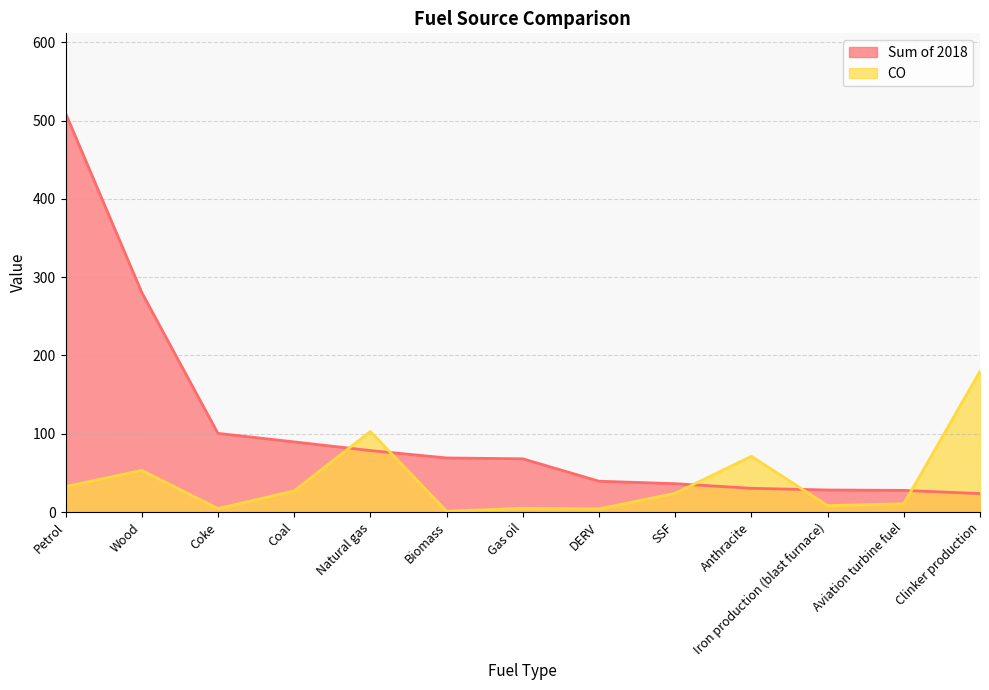

Reading right to left, list all the values displayed in this chart.

Sum of 2018: 23.6	27.7	28.1	30.3	36.2	39.4	68.0	69.1	78.5	89.6	100.5	280.5	509.5
CO: 179.7	10.5	8.2	71.2	23.9	4.1	4.8	1.1	102.8	27.0	4.4	53.2	32.5